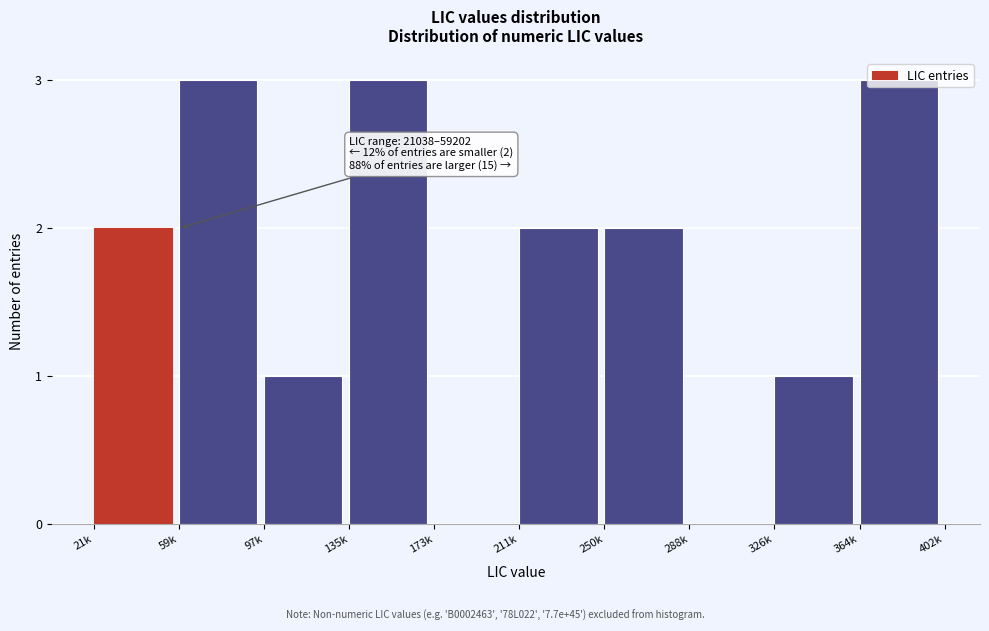

What is the sum of the values at 326k and 135k?

4